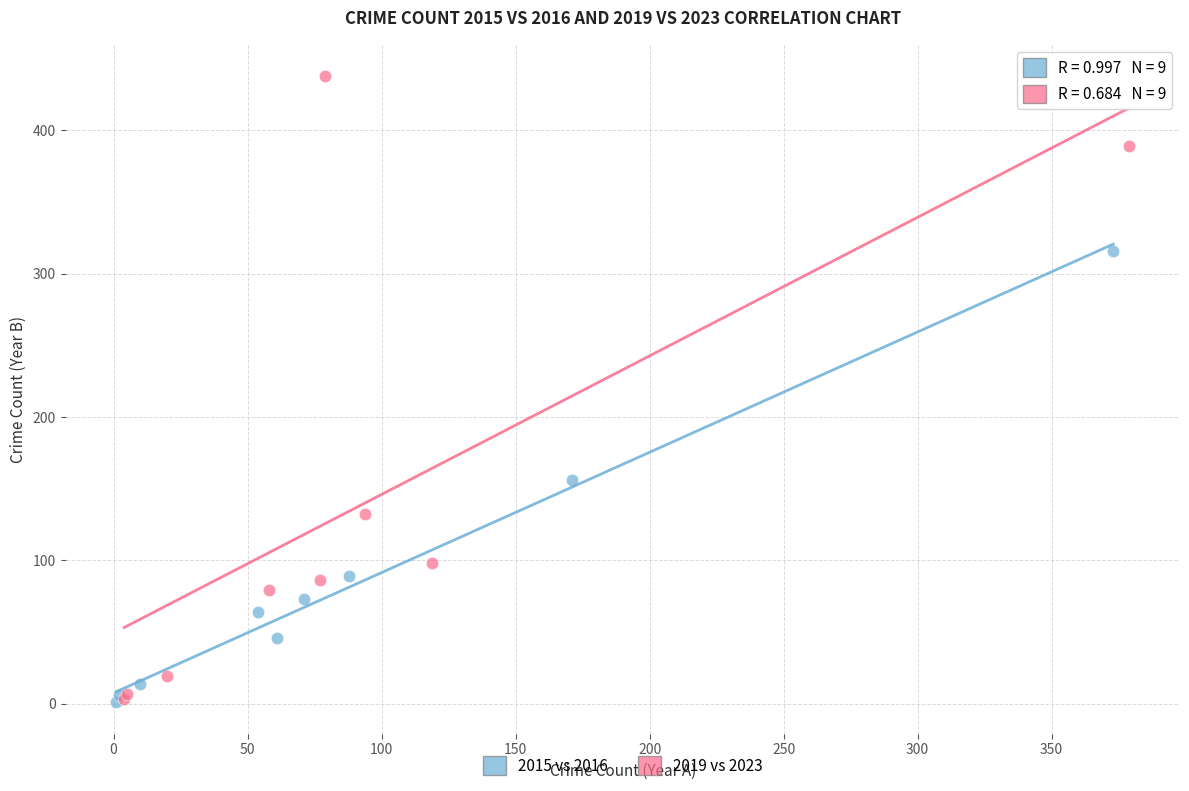

What are all the series names shown in the legend?

2015 vs 2016, 2019 vs 2023